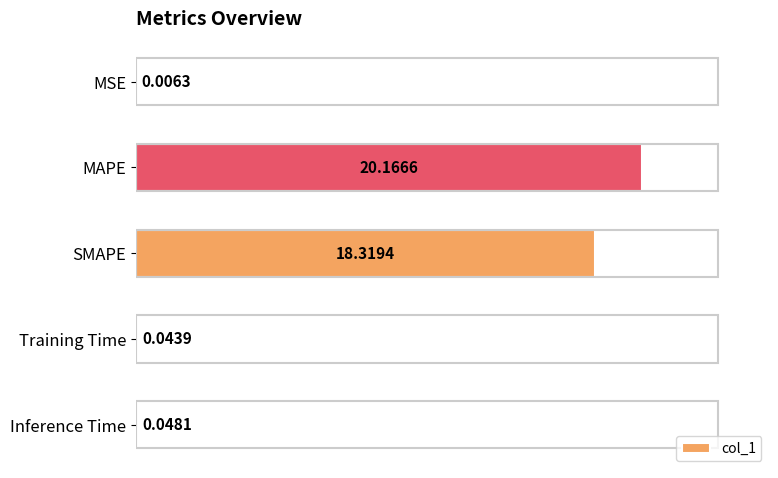

What is the maximum value shown in the chart?

20.2